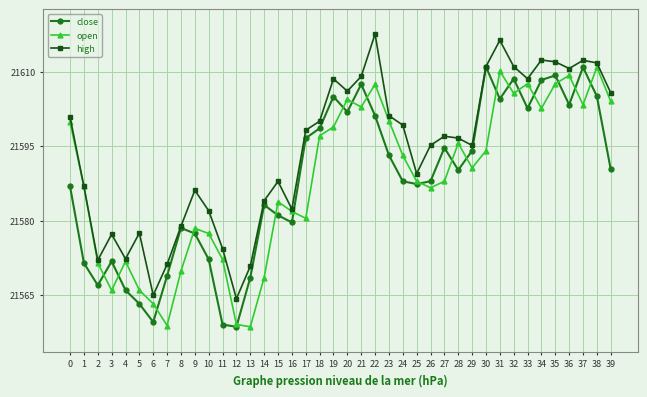

What is the minimum value shown in the chart?

21558.6